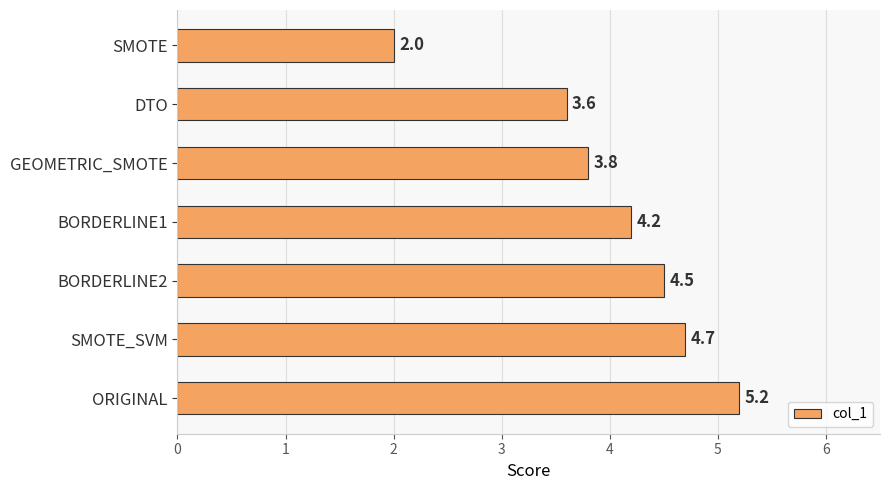

List the labels in order of value, largest first.

ORIGINAL, SMOTE_SVM, BORDERLINE2, BORDERLINE1, GEOMETRIC_SMOTE, DTO, SMOTE